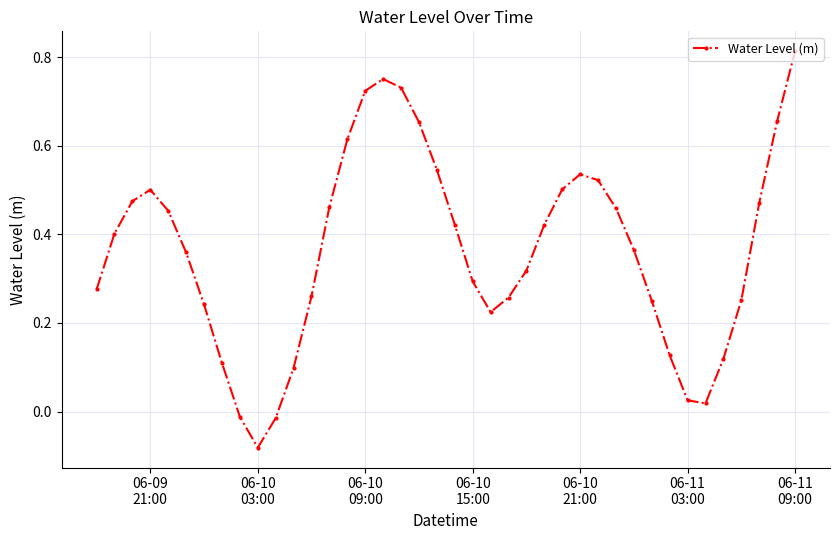

How many interior local peaks (higher than both neighbors) does the data have?

3